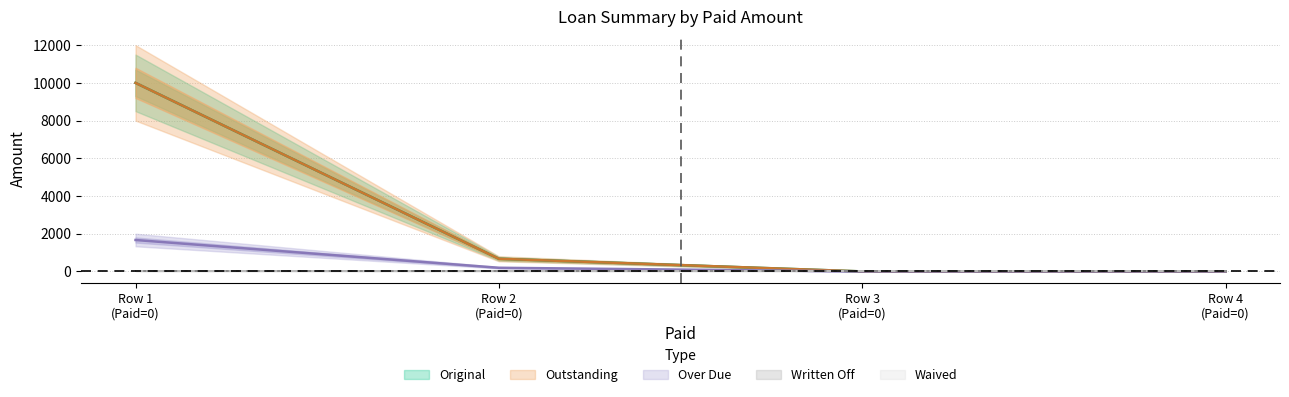

Reading left to right, extract all data points from this chart.

Original: 10000.0	672.1	0.0	0.0
Outstanding: 10000.0	672.1	0.0	0.0
Over Due: 1666.7	194.0	0.0	0.0